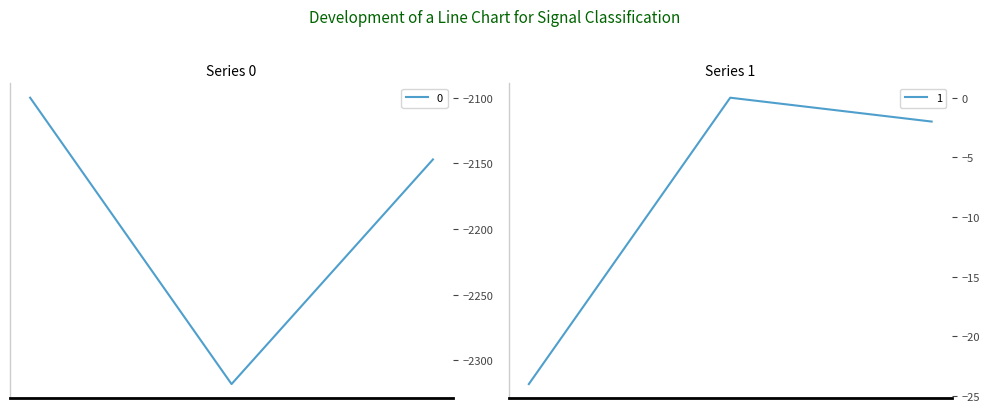

What are all the series names shown in the legend?

0, 1